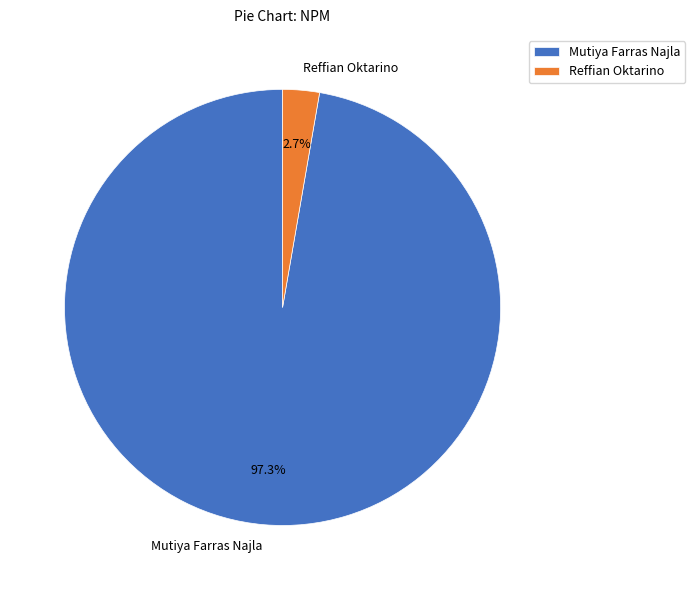

Rank the categories by value from highest to lowest.

Mutiya Farras Najla, Reffian Oktarino